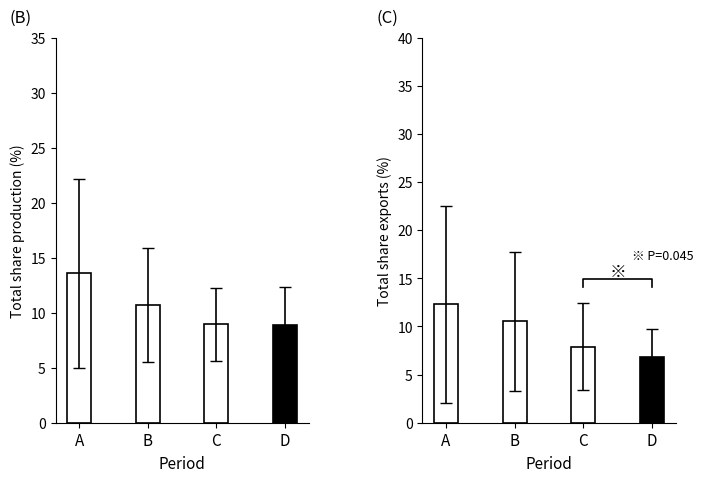

The total_share_production series shows 3.3 at Adria-C. True or false?

False